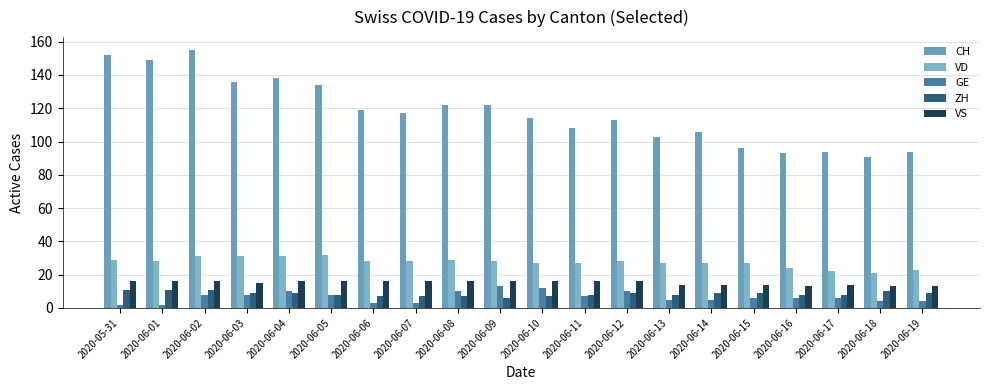

Which series changed the most between 2020-06-03 and 2020-06-04?

CH